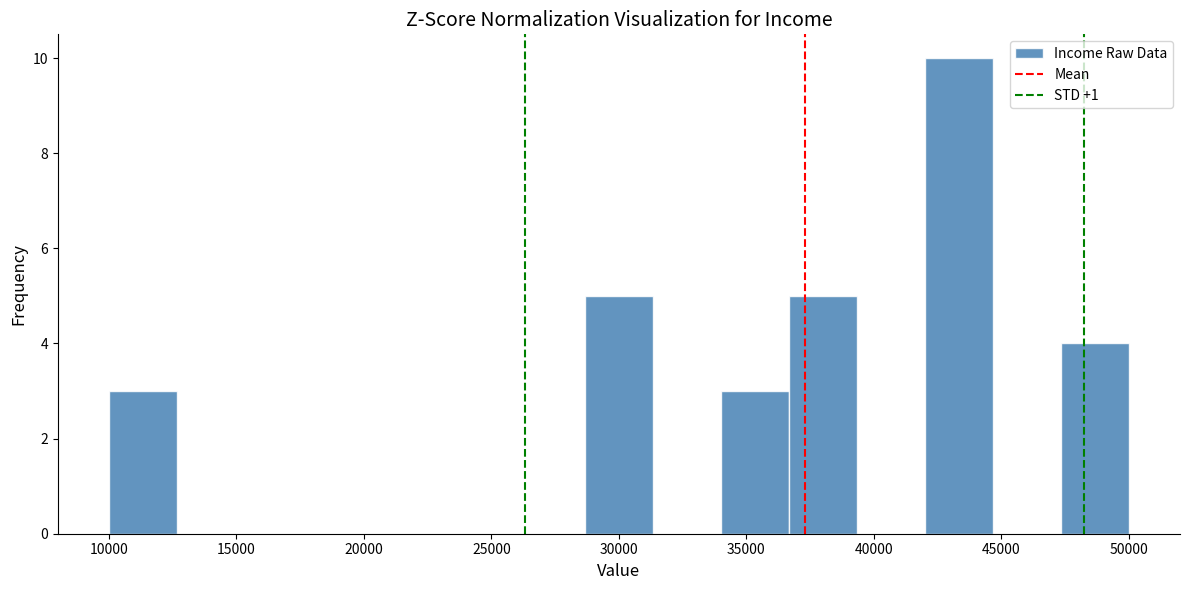

What is the height of the bar covering 28500 to 31500 on the x-axis? Neither the bar edges nor the heights are printed on the chart, so give them approximately, as read against the axes.

5